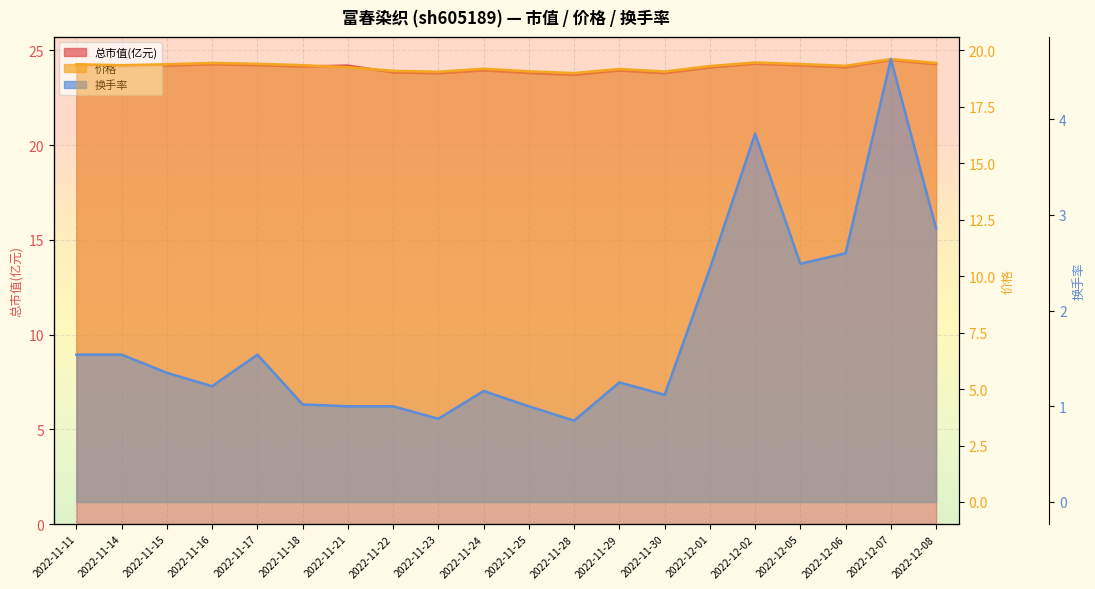

What is the spread (max minus min) of values at 2022-12-06?

21.5